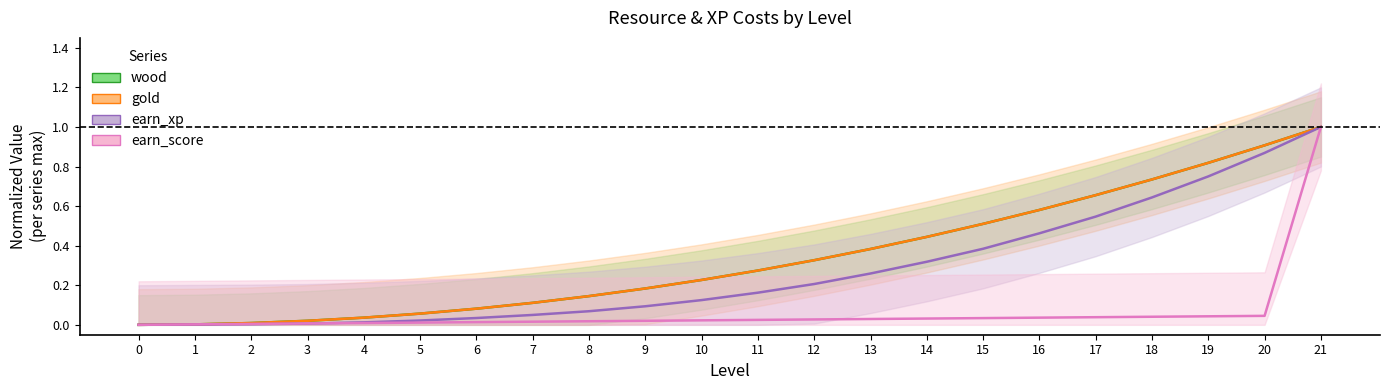

Is this an area chart (filled region under the line)?

No